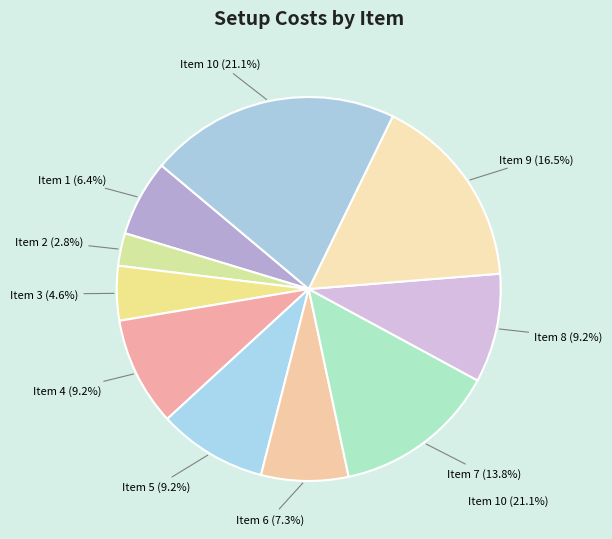

How many slices are in this pie chart?

10